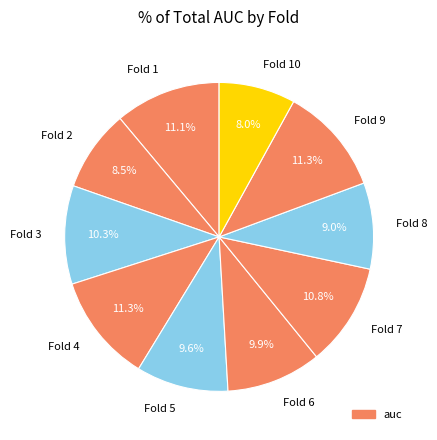

Between Fold 2 and Fold 5, which is larger?

Fold 5